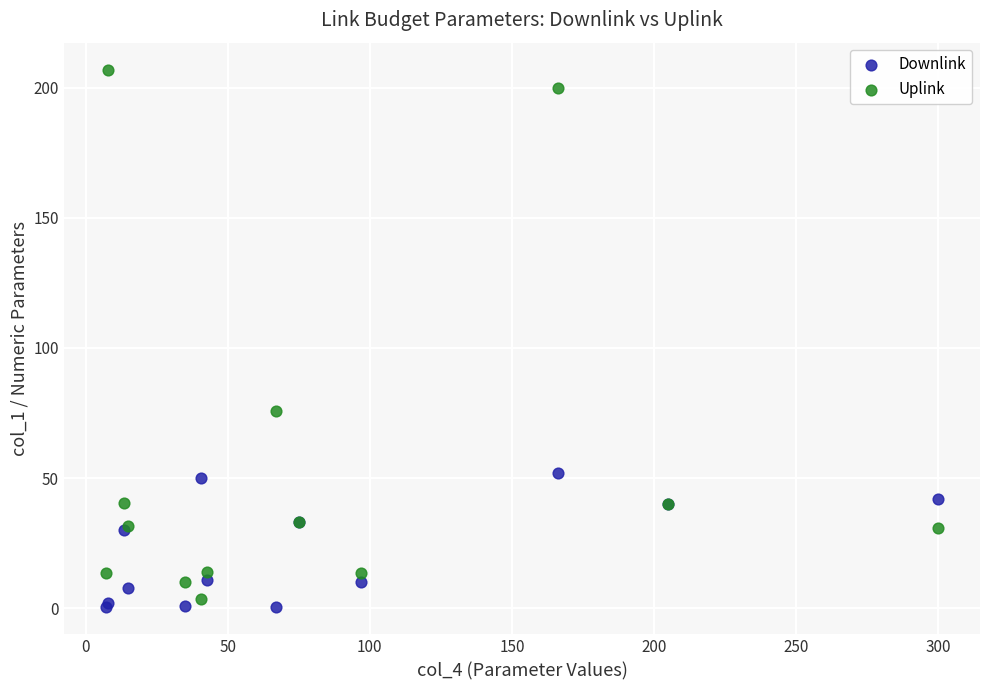

Which series contains the lowest Y value?

Downlink